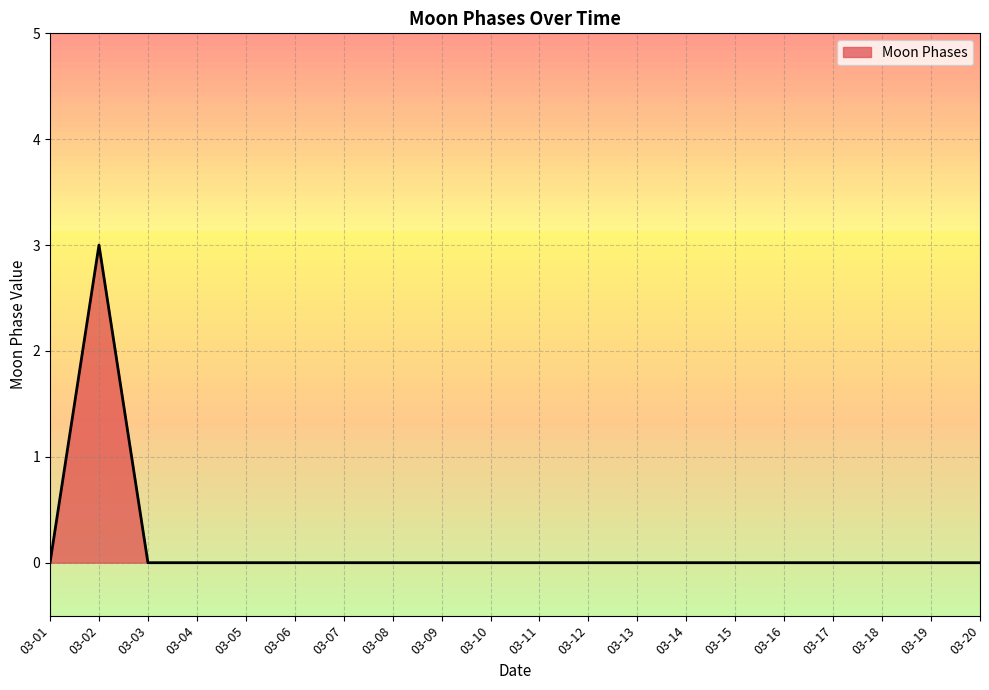

Does the chart have visible grid lines?

Yes